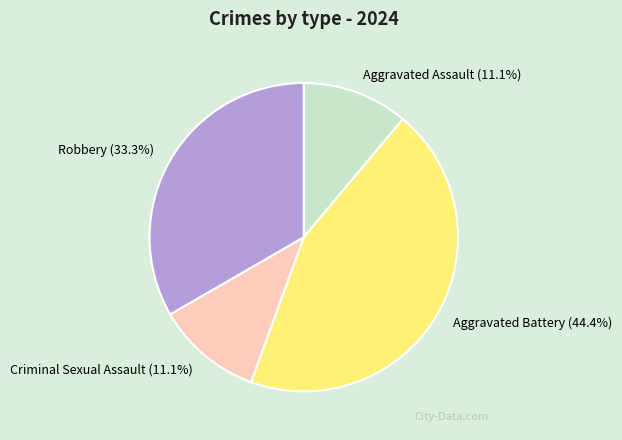

Is it true that Aggravated Battery is 55% of the pie?

False